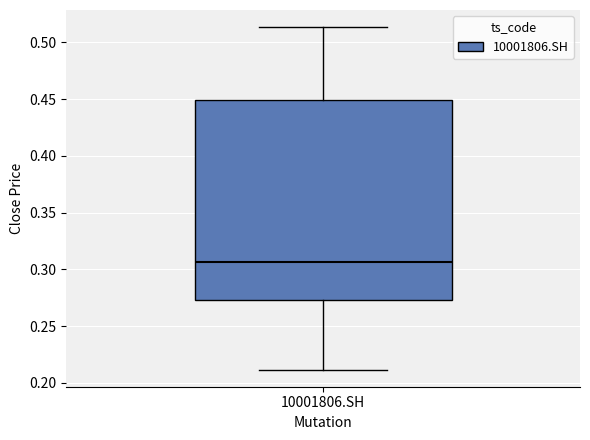

Where does the upper whisker of the box for 10001806.SH end on the y-axis? The values are not printed on the chart, so give them approximately, as read against the axis.

0.515